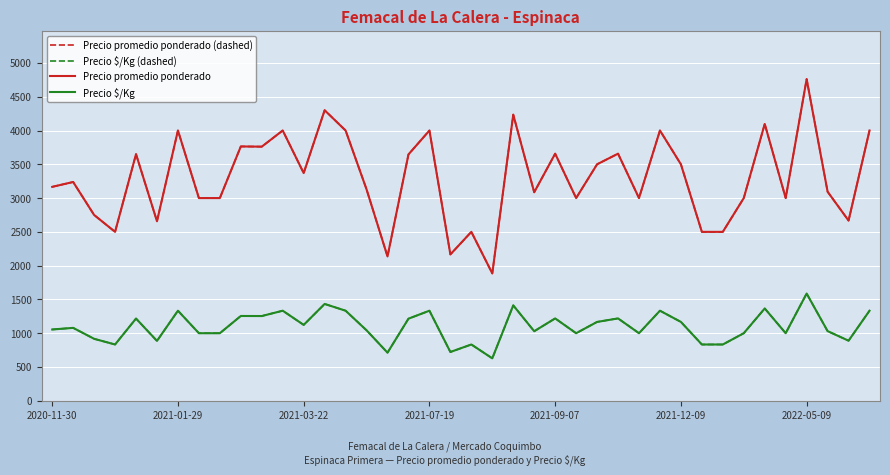

How many lines are shown in the chart?

4